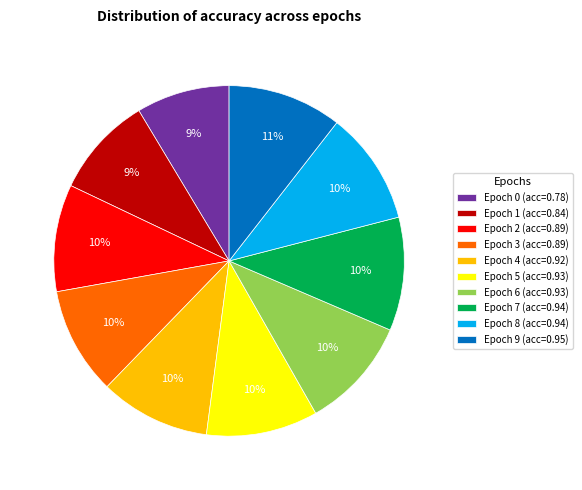

To the nearest percent, what is the average slice percentage?

10%